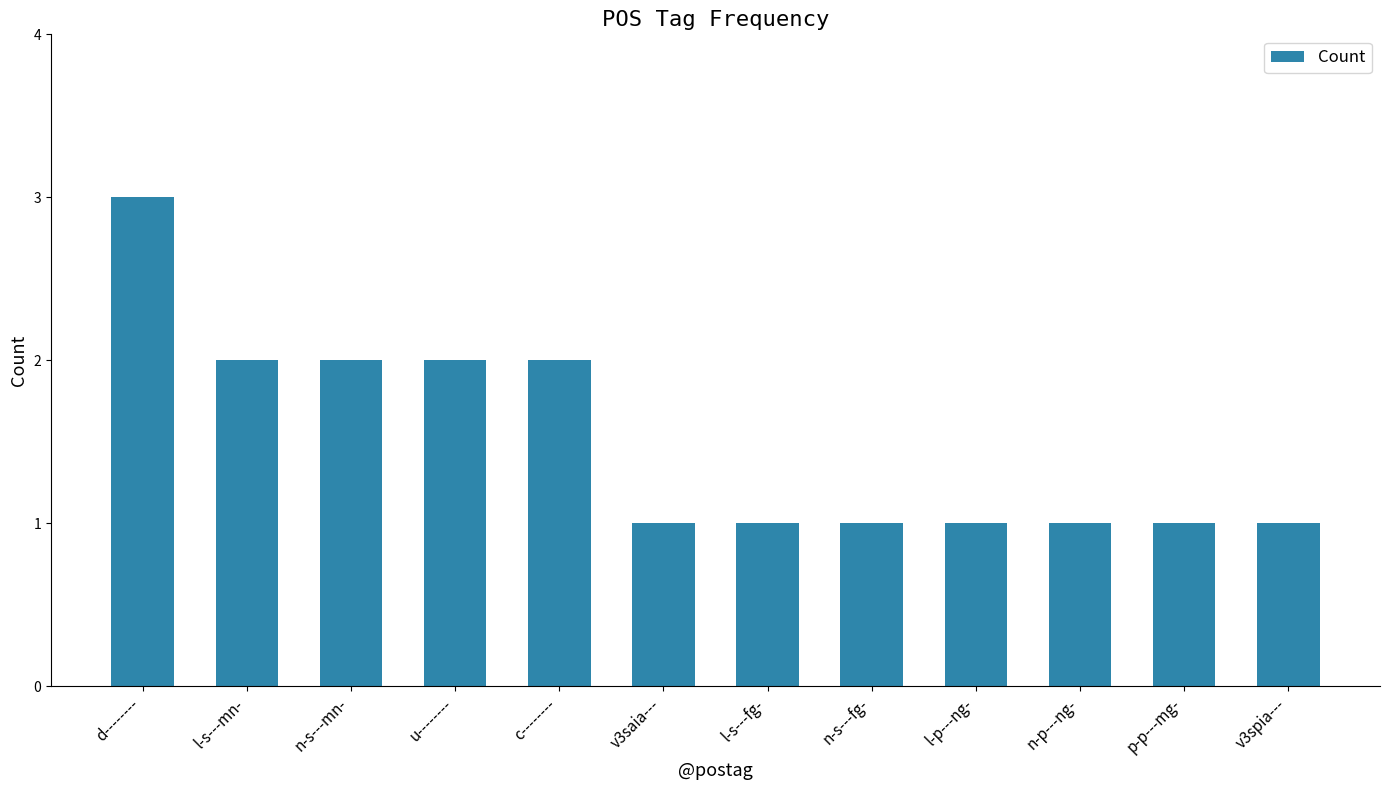

What is the greatest value displayed?

3